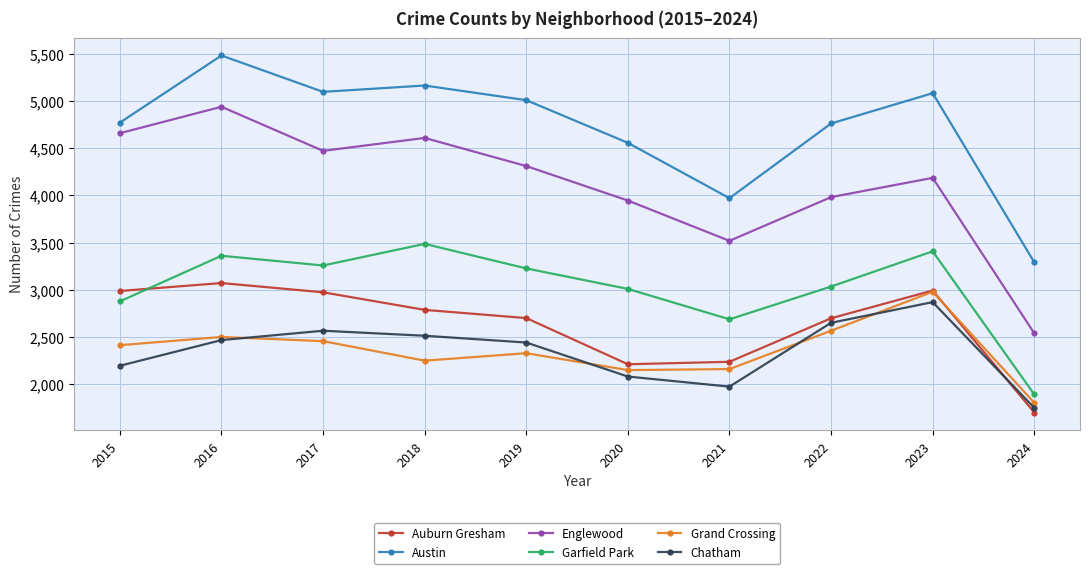

Is the value of Garfield Park at 2022 greater than the value of Auburn Gresham at 2019?

Yes